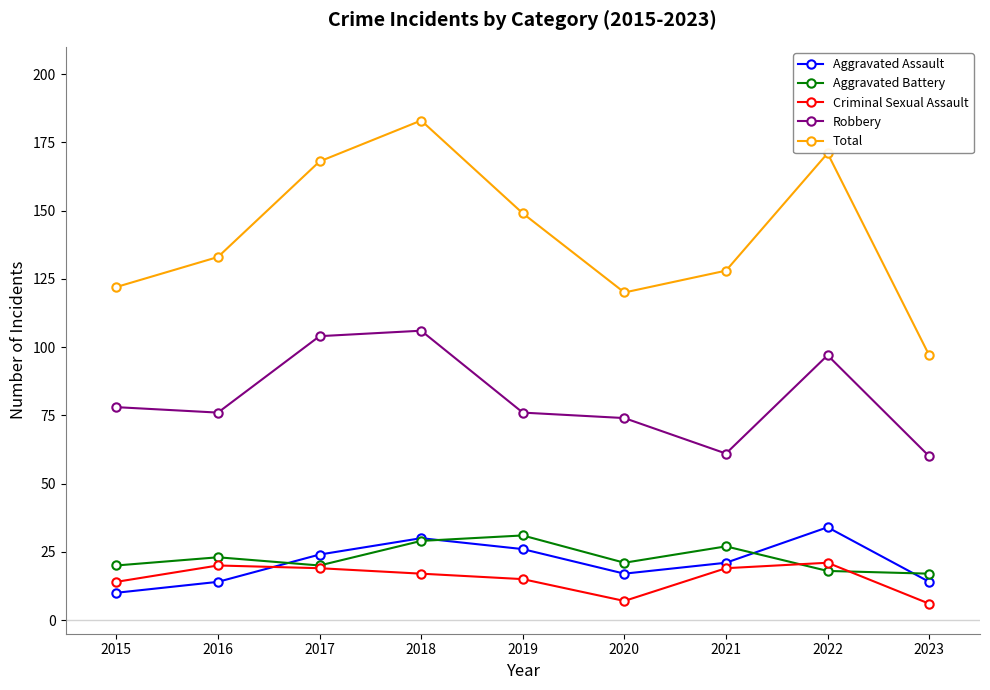

The Total series shows 128 at 2021. True or false?

True